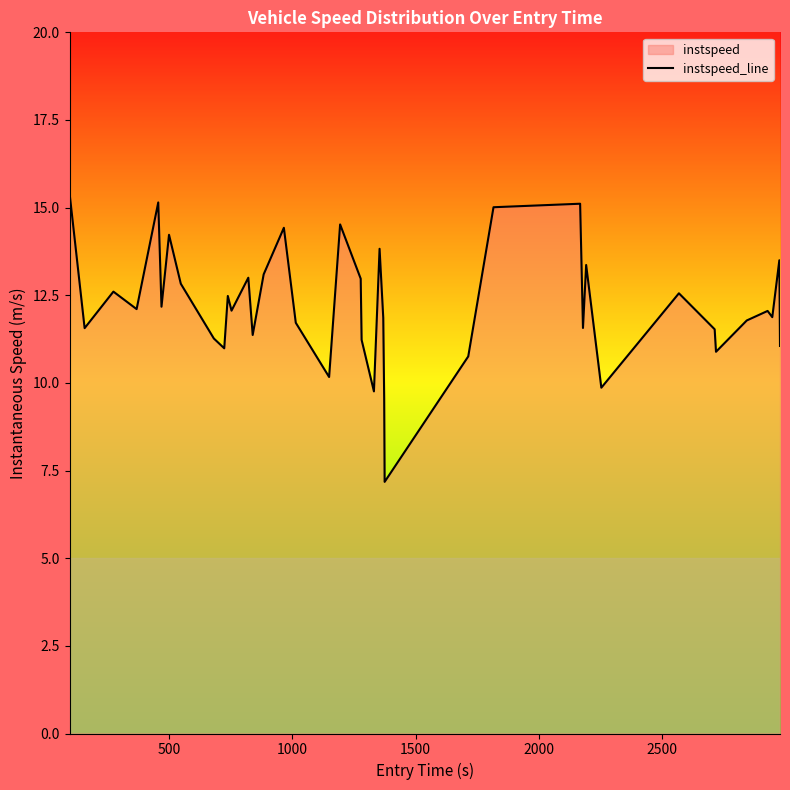

What is the smallest value displayed?

7.2